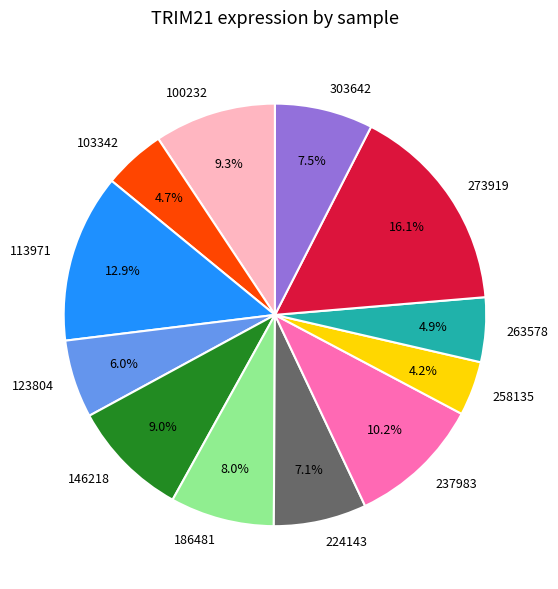

To the nearest percent, what is the difference between the largest and smallest slice percentages?

12%